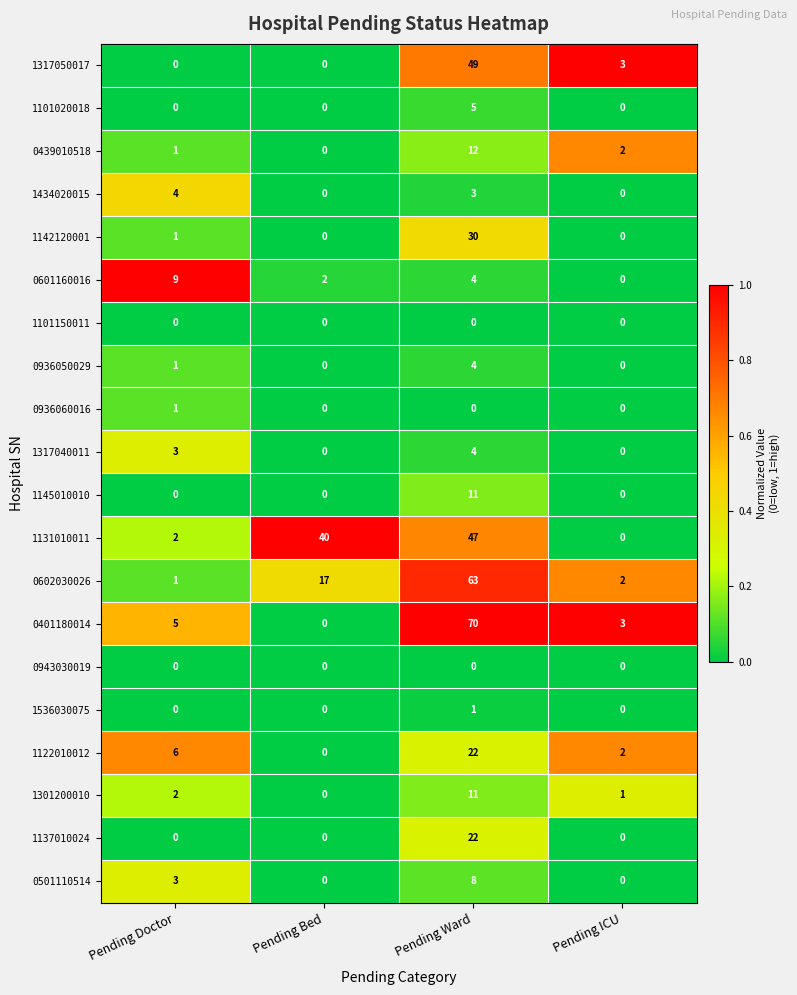

What is the greatest value displayed?

70